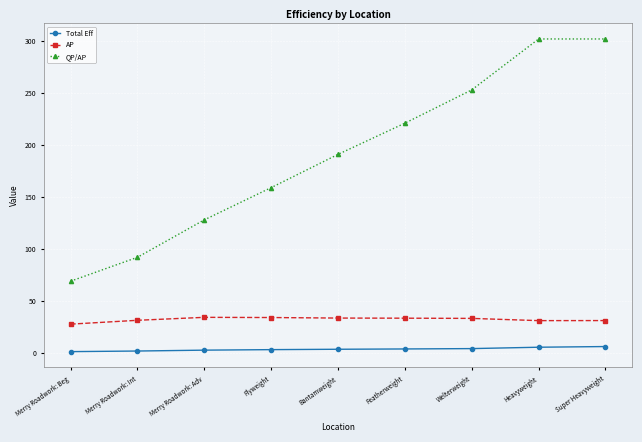

Which series has the largest range (max minus min)?

QP/AP